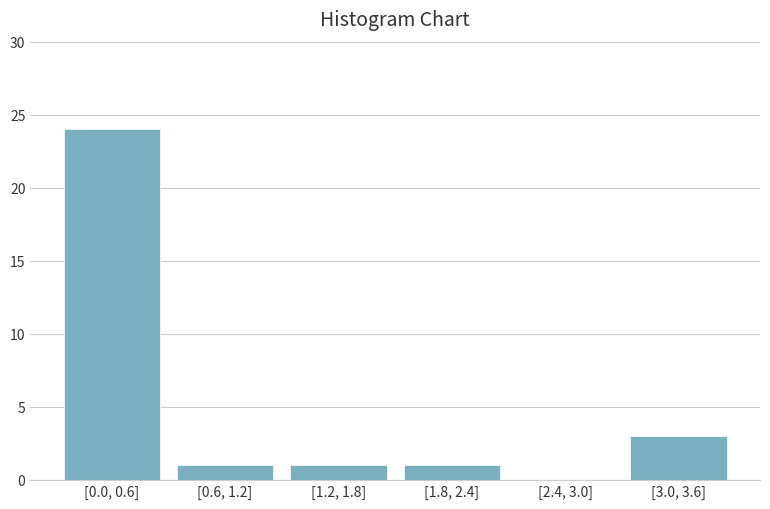

Reading right to left, transcribe all the data shown in this chart.

[3.0, 3.6]=3	[2.4, 3.0]=0	[1.8, 2.4]=1	[1.2, 1.8]=1	[0.6, 1.2]=1	[0.0, 0.6]=24